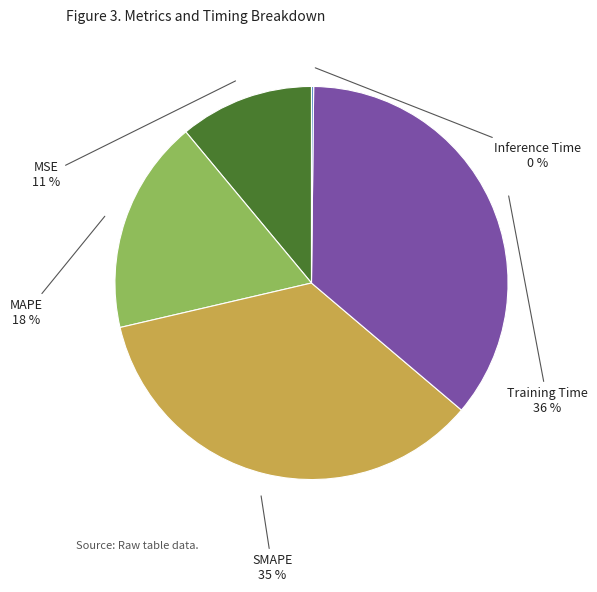

The MSE slice represents 1% of the pie. True or false?

False